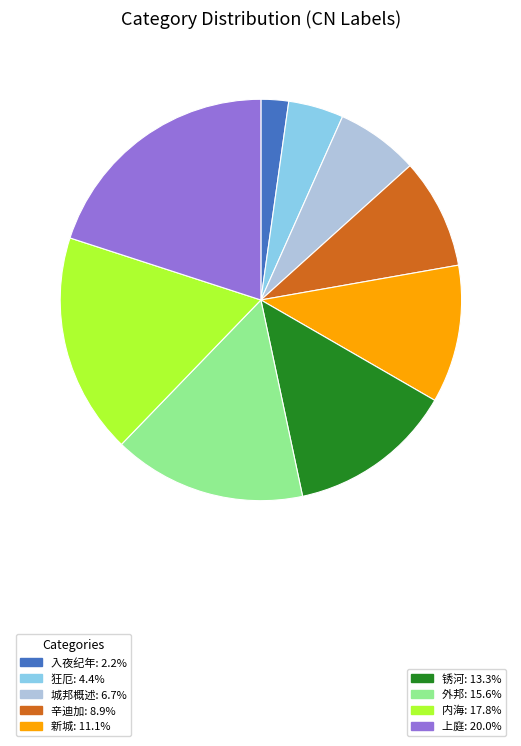

Is there any slice that represents more than half of the pie?

No